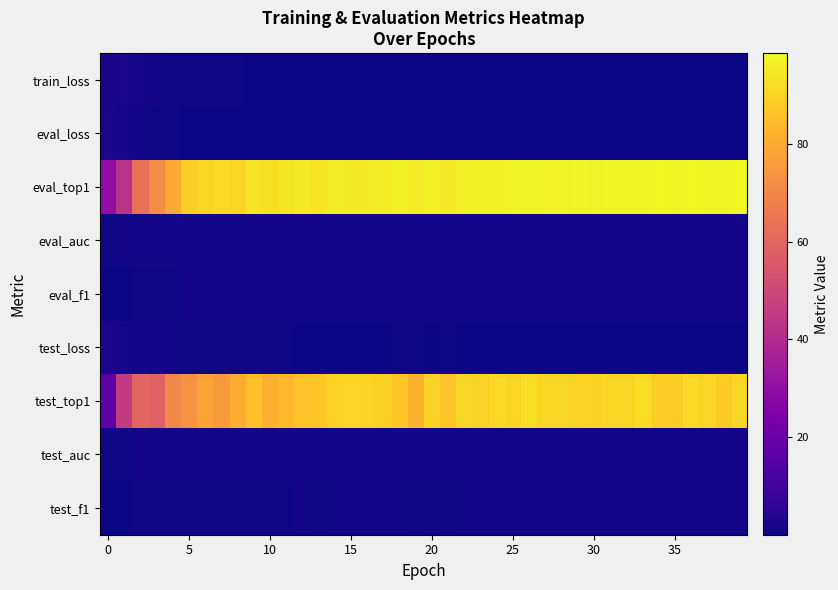

Reading left to right, what are all the values shown in this chart?

train_loss: 1.9	2.2	1.5	1.1	0.8	0.7	0.6	0.5	0.5	0.4	0.4	0.3	0.3	0.3	0.3	0.3	0.3	0.2	0.2	0.2	0.2	0.2	0.2	0.2	0.2	0.2	0.2	0.2	0.2	0.1	0.1	0.1	0.1	0.1	0.1	0.1	0.1	0.1	0.1	0.1
eval_loss: 2.2	1.4	1.0	0.7	0.6	0.3	0.3	0.3	0.3	0.2	0.2	0.2	0.2	0.2	0.1	0.1	0.2	0.1	0.1	0.1	0.1	0.1	0.1	0.1	0.1	0.1	0.1	0.1	0.1	0.1	0.1	0.1	0.1	0.1	0.1	0.1	0.1	0.1	0.1	0.0
eval_top1: 29.7	42.5	63.0	71.8	79.9	88.8	90.3	90.9	90.4	93.7	93.1	93.9	94.8	93.8	95.6	95.4	95.1	95.7	96.2	95.6	96.7	95.3	96.3	96.6	96.6	97.0	97.4	97.1	97.1	97.6	97.3	97.8	97.9	97.7	98.2	98.1	98.2	98.1	98.0	98.5
eval_auc: 0.7	0.9	0.9	1.0	1.0	1.0	1.0	1.0	1.0	1.0	1.0	1.0	1.0	1.0	1.0	1.0	1.0	1.0	1.0	1.0	1.0	1.0	1.0	1.0	1.0	1.0	1.0	1.0	1.0	1.0	1.0	1.0	1.0	1.0	1.0	1.0	1.0	1.0	1.0	1.0
eval_f1: 0.2	0.3	0.6	0.7	0.8	0.9	0.9	0.9	0.9	0.9	0.9	0.9	0.9	0.9	1.0	1.0	1.0	1.0	1.0	1.0	1.0	1.0	1.0	1.0	1.0	1.0	1.0	1.0	1.0	1.0	1.0	1.0	1.0	1.0	1.0	1.0	1.0	1.0	1.0	1.0
test_loss: 2.8	1.6	1.1	1.2	0.8	0.8	0.6	0.7	0.6	0.4	0.5	0.5	0.4	0.4	0.3	0.3	0.3	0.3	0.4	0.5	0.3	0.6	0.3	0.3	0.2	0.3	0.2	0.3	0.3	0.3	0.3	0.3	0.3	0.3	0.3	0.3	0.3	0.3	0.4	0.3
test_top1: 16.6	46.1	59.4	58.4	70.2	73.2	78.0	75.7	80.8	85.3	81.5	83.2	86.1	86.8	90.0	90.4	90.0	89.3	86.7	82.0	89.9	86.0	90.5	90.0	91.2	90.2	92.6	90.2	90.7	90.0	89.5	90.8	90.6	92.3	88.6	88.9	91.2	90.7	88.1	90.6
test_auc: 0.6	0.8	0.9	0.9	1.0	1.0	1.0	1.0	1.0	1.0	1.0	1.0	1.0	1.0	1.0	1.0	1.0	1.0	1.0	1.0	1.0	1.0	1.0	1.0	1.0	1.0	1.0	1.0	1.0	1.0	1.0	1.0	1.0	1.0	1.0	1.0	1.0	1.0	1.0	1.0
test_f1: 0.2	0.3	0.5	0.5	0.7	0.7	0.7	0.7	0.8	0.8	0.8	0.8	0.8	0.8	0.9	0.9	0.9	0.8	0.8	0.8	0.9	0.8	0.9	0.9	0.9	0.9	0.9	0.9	0.9	0.9	0.8	0.9	0.9	0.9	0.8	0.8	0.9	0.9	0.8	0.9